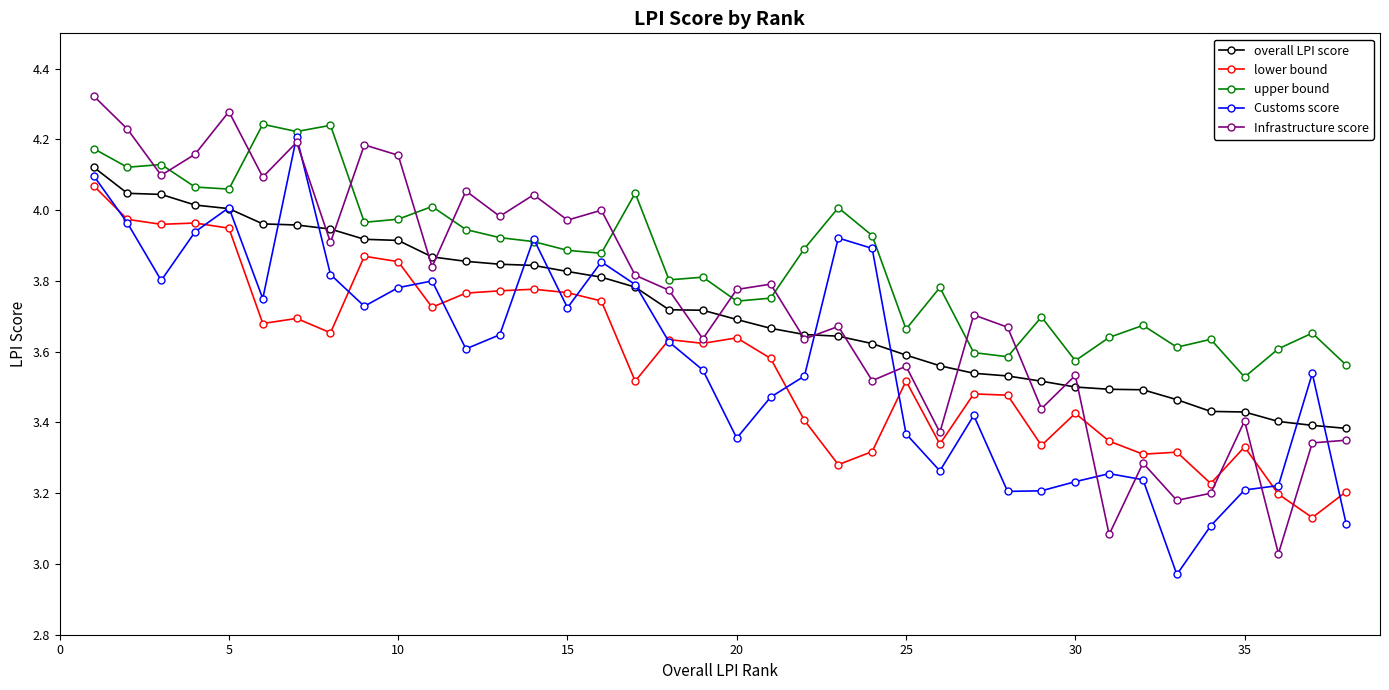

Which series ends up on top after the final intersection of Infrastructure score and upper bound?

upper bound